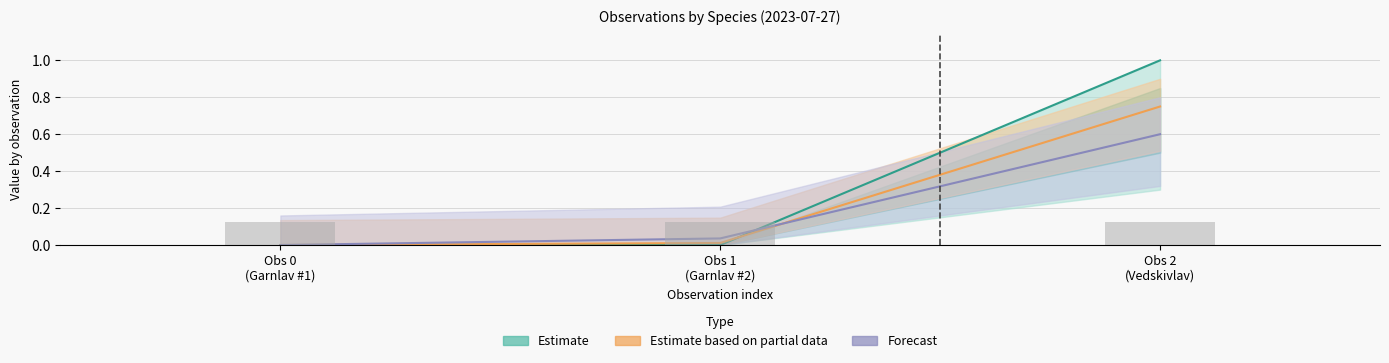

At which label does TaxonId reach its peak?

Obs 2 (Vedskivlav)